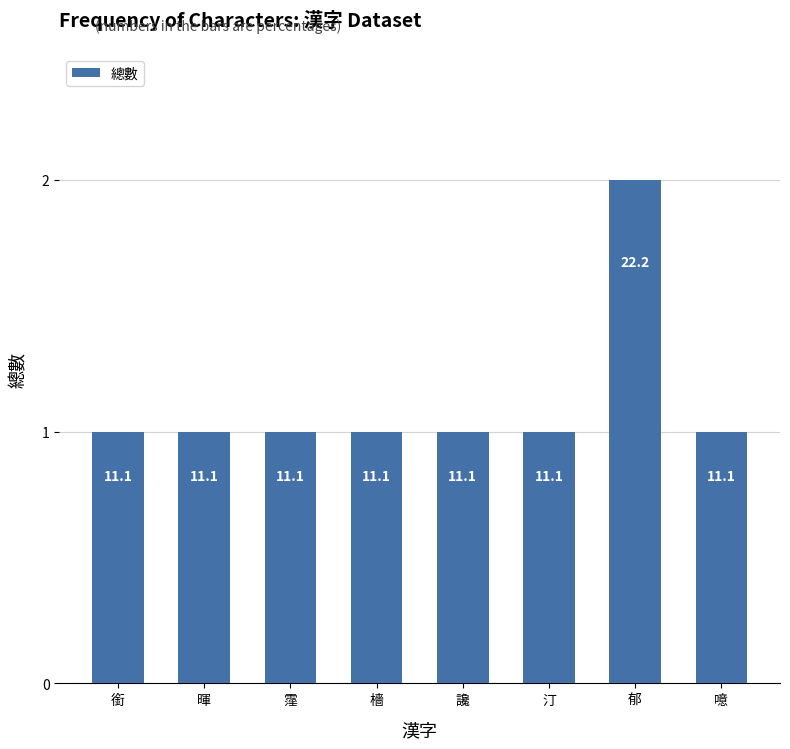

What is the sum of the values at 讒 and 銜?

2